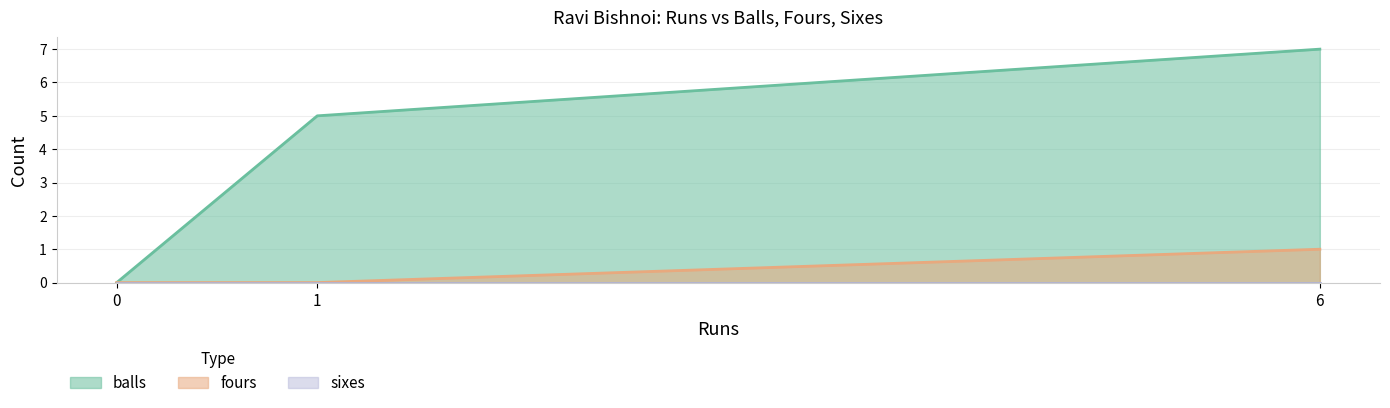

Which label corresponds to the largest value in the chart?

6